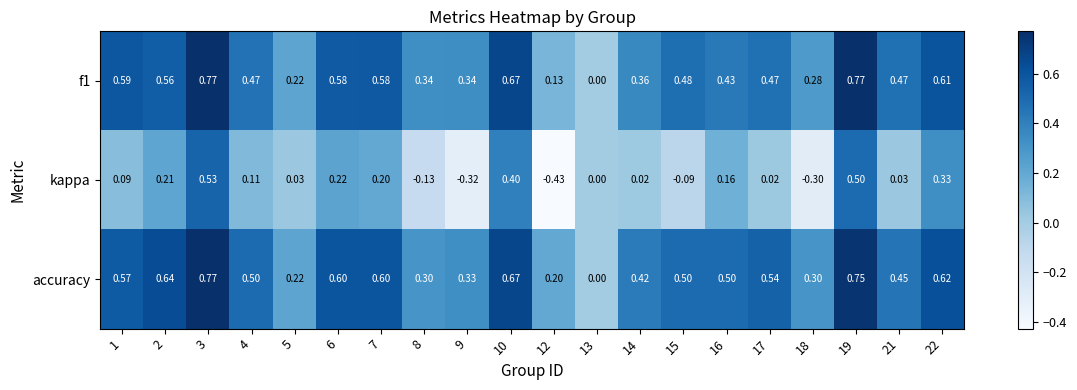

Between 2 and 4, which series saw the biggest shift?

accuracy